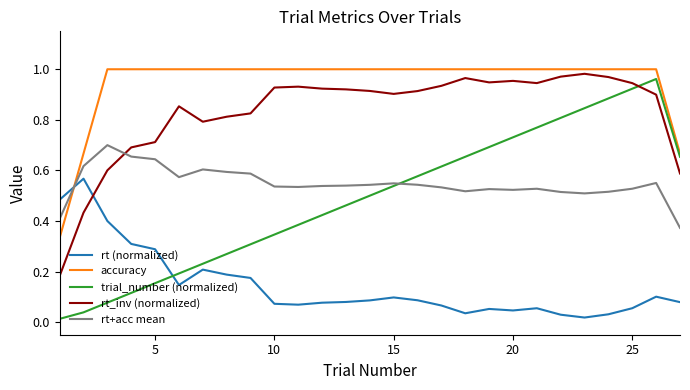

Which series has the widest spread of values?

trial_number (normalized)